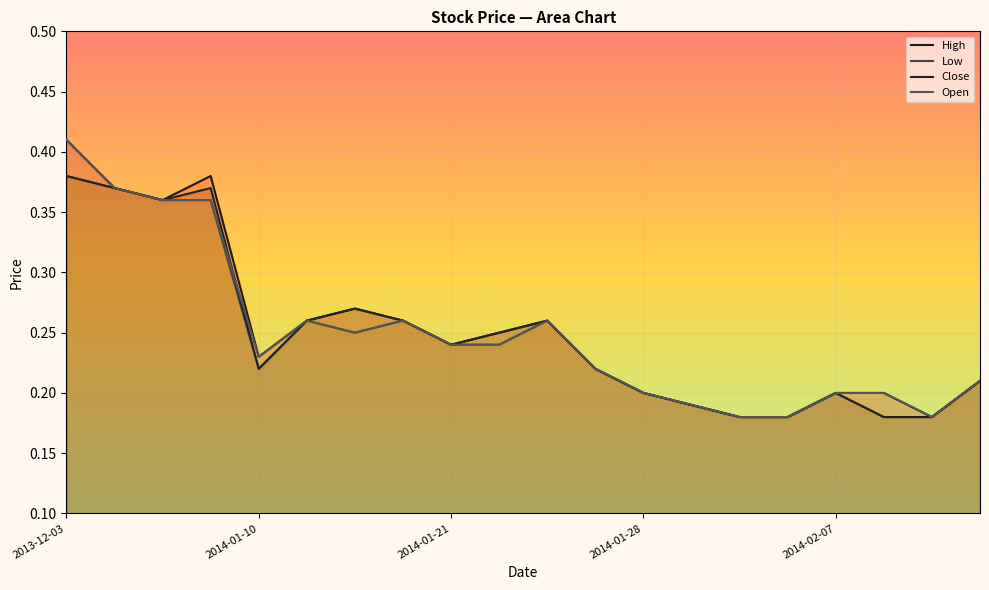

In Close, how many points are lower than both neighbors (excluding endpoints)?

3